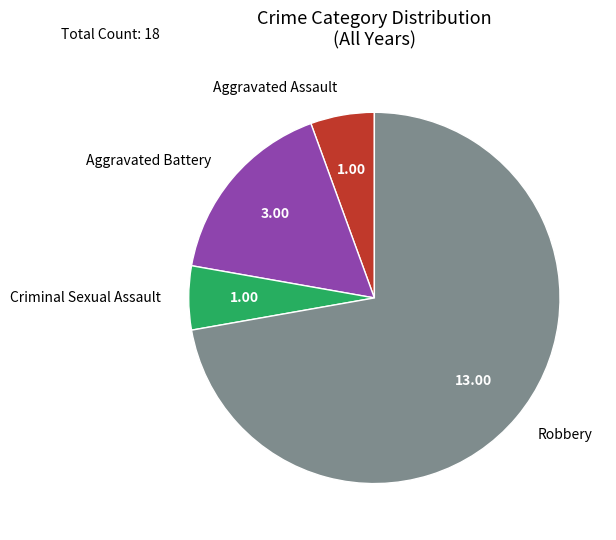

Which slice represents more than half of the pie?

Robbery